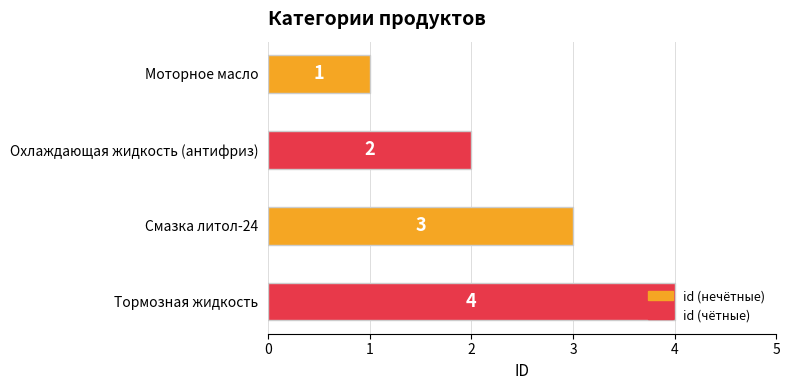

How many values are between 2 and 4?

3